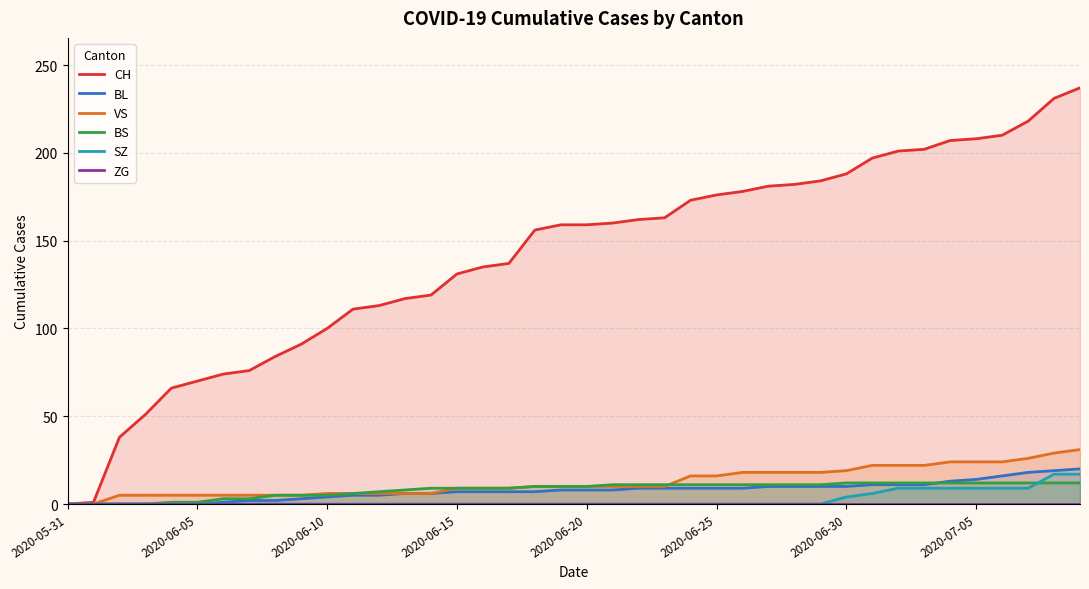

True or false: VS and BL intersect in this chart.

False